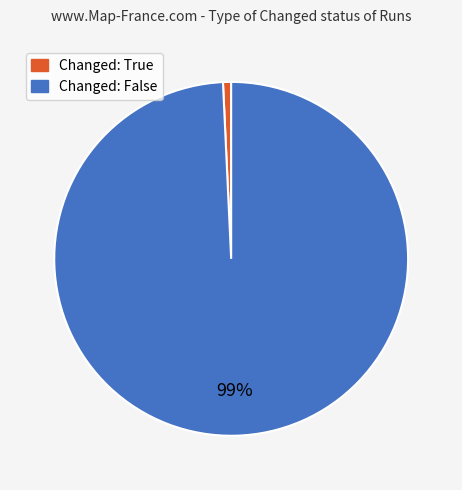

Count the number of slices in the pie.

2